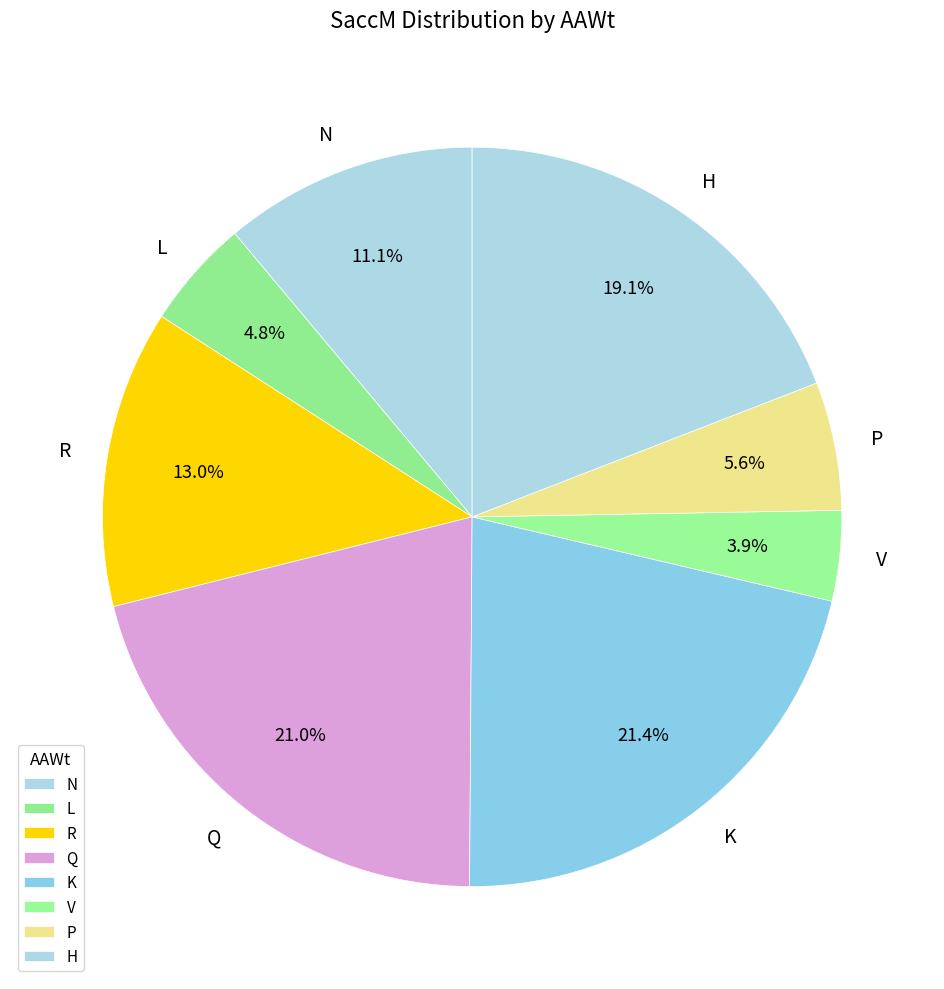

Which slice is the smallest?

V